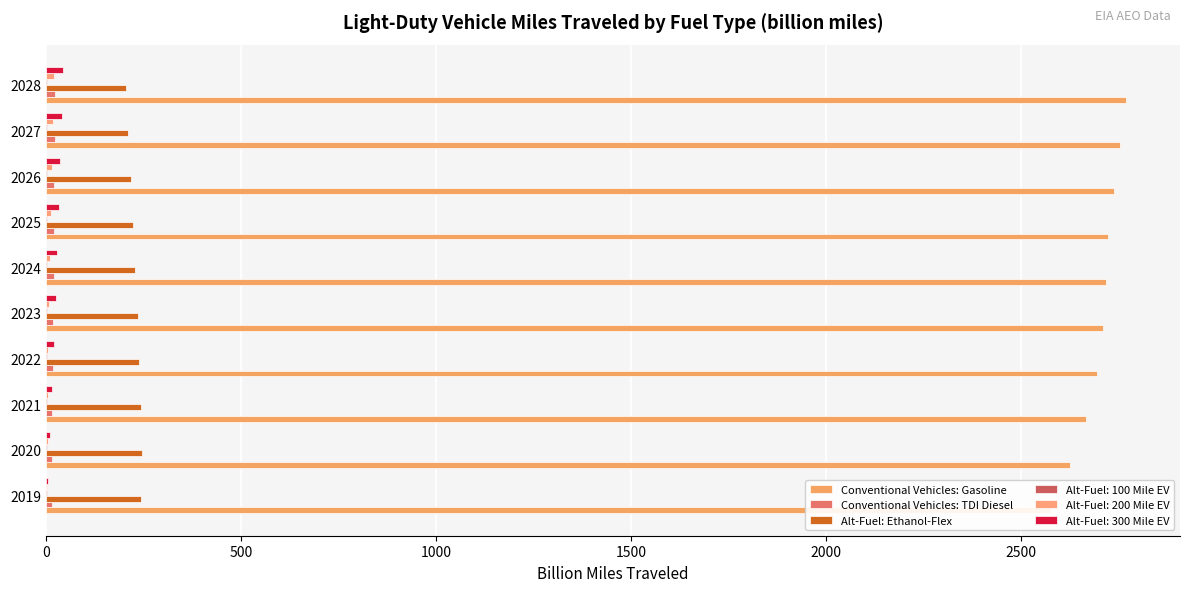

Count the number of categories in the chart.

10